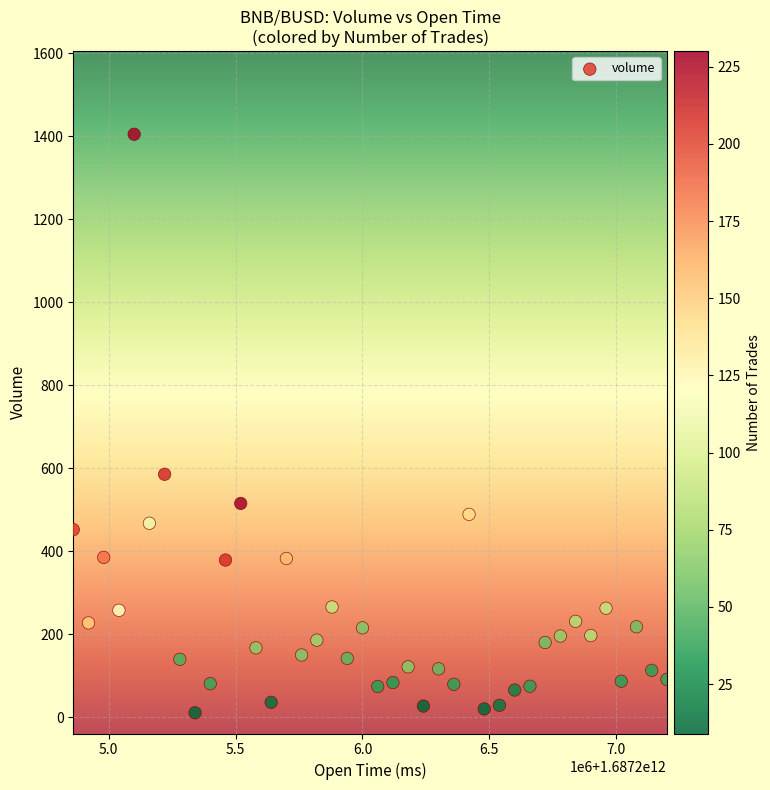

What Y value in the scatter plot is closest to 707?

585.5